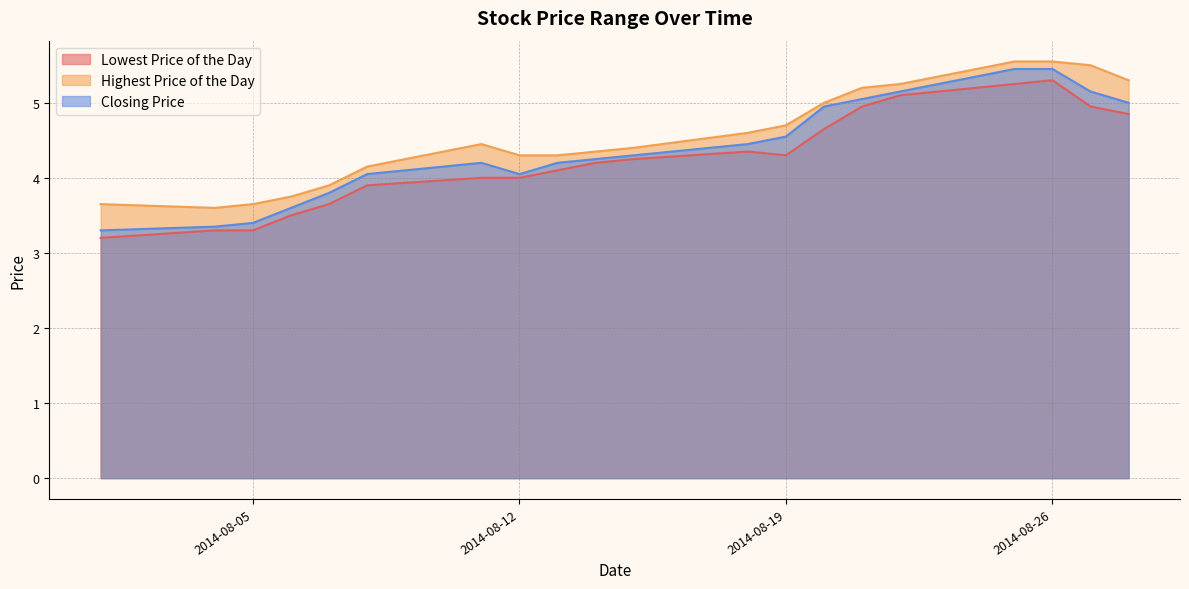

What is the value of the Highest Price of the Day point at the 10th from the left?

4.3